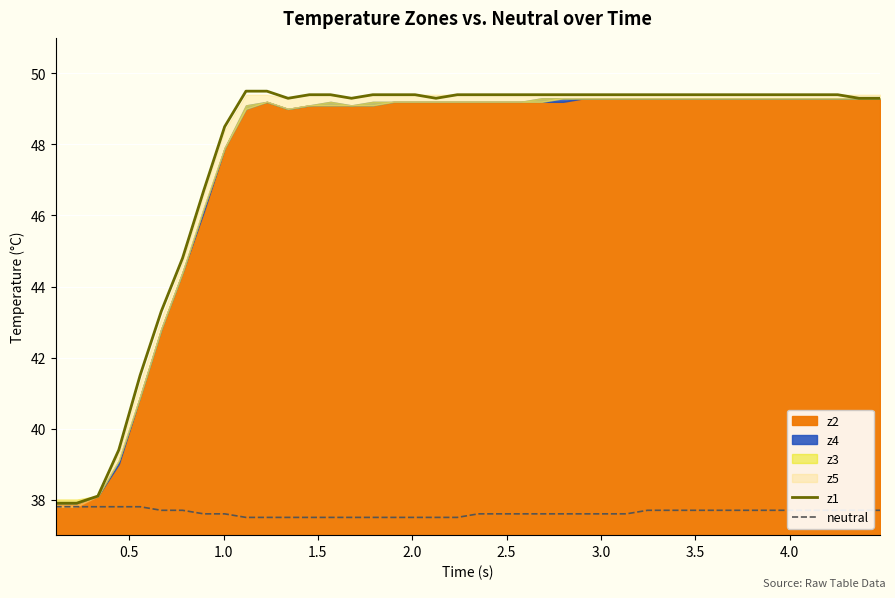

What is the average value of the z1 series?

47.7